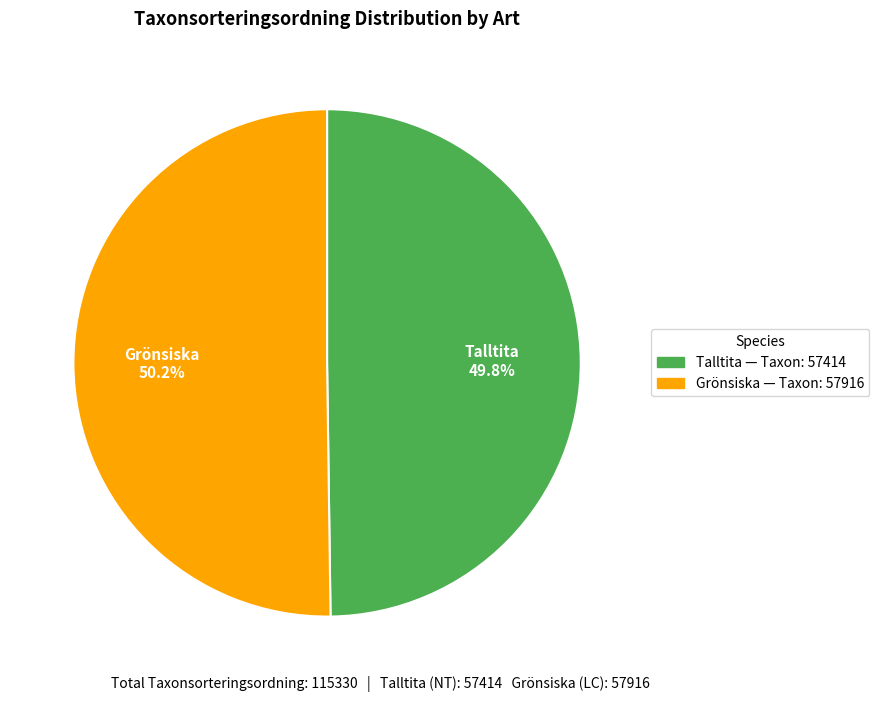

Approximately how many times larger is the value at Talltita compared to Grönsiska?

1.0